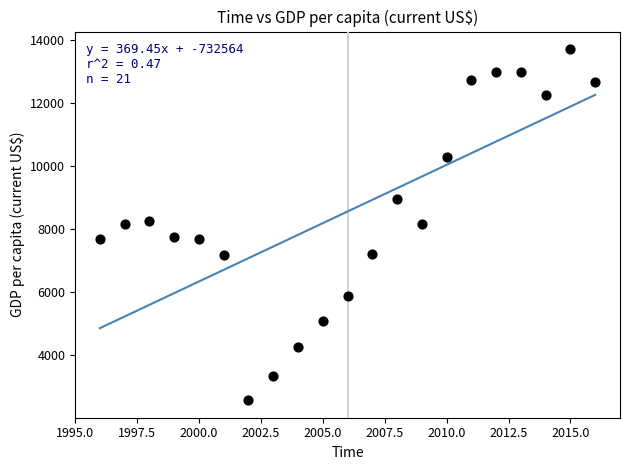

What is the range of Y values (max minus min)?

11119.1